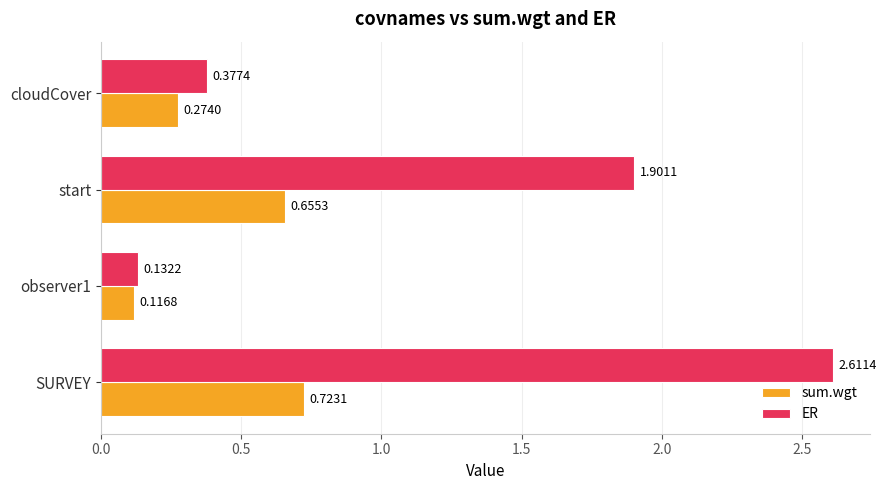

Count the number of data series in this chart.

2